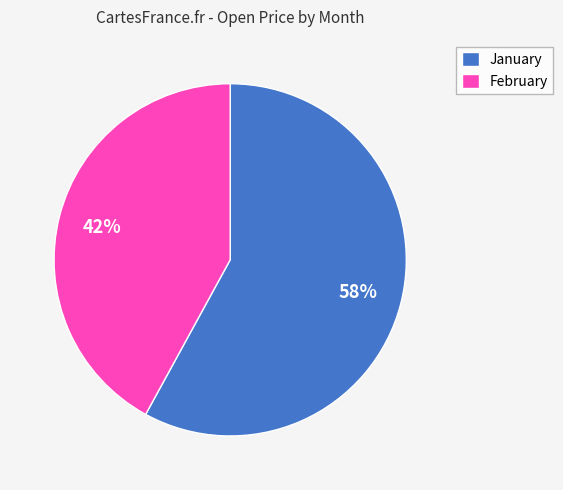

Rank the categories by value from highest to lowest.

January, February